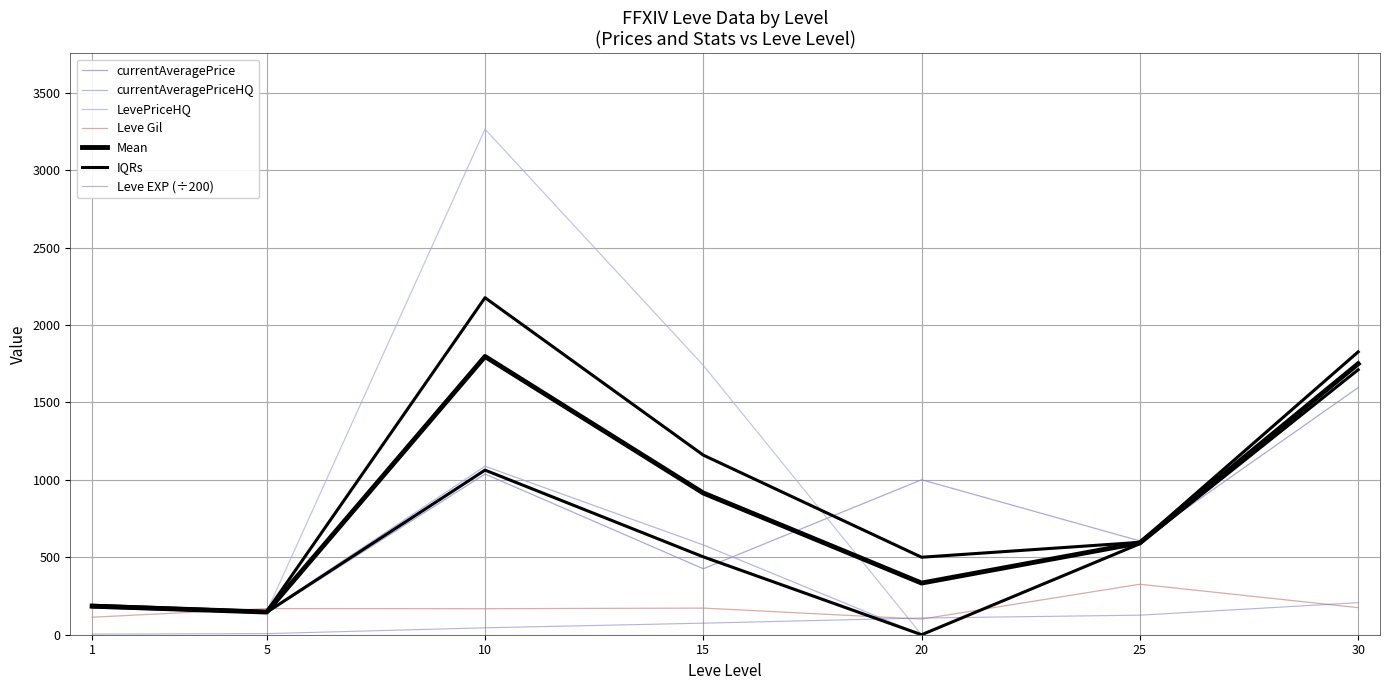

What is the value of the Leve EXP point at the 1st from the left?

4.0